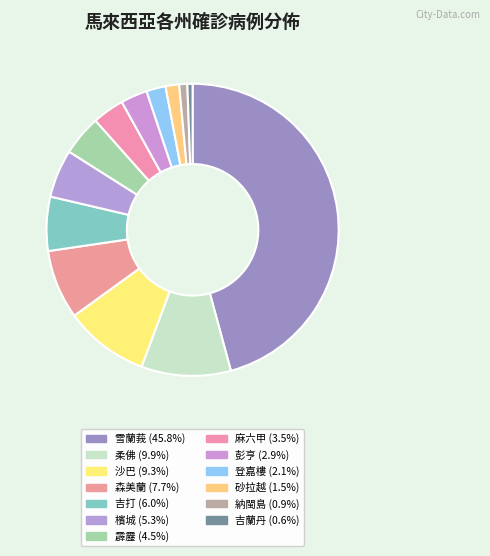

Is there any slice that represents more than half of the pie?

No